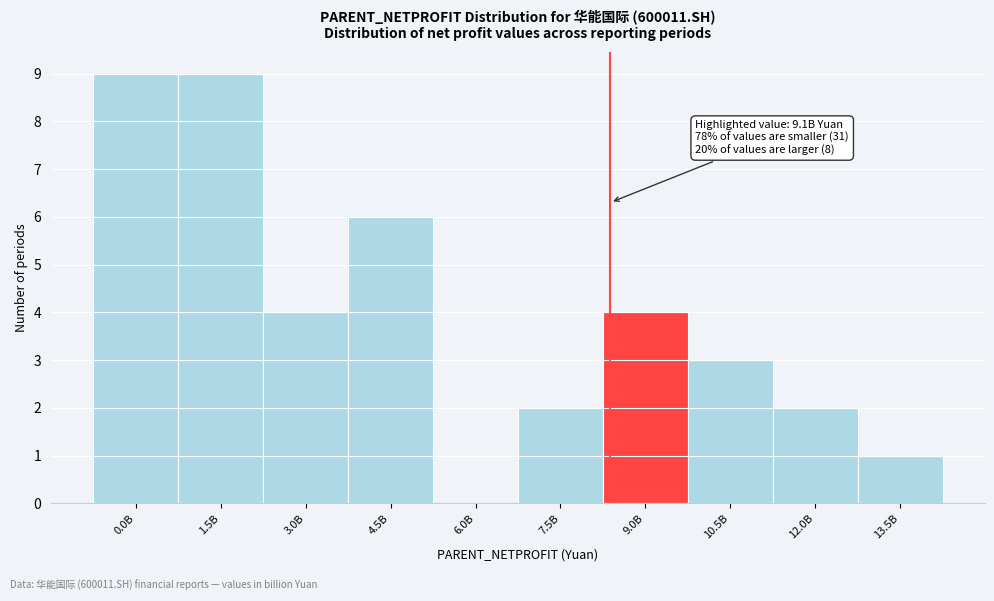

Reading right to left, list all the values displayed in this chart.

13.5B=1	12.0B=2	10.5B=3	9.0B=4	7.5B=2	6.0B=0	4.5B=6	3.0B=4	1.5B=9	0.0B=9